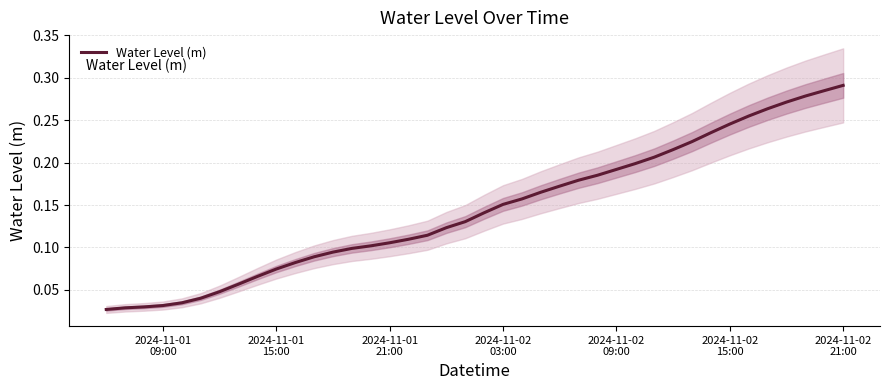

Count the number of categories in the chart.

40